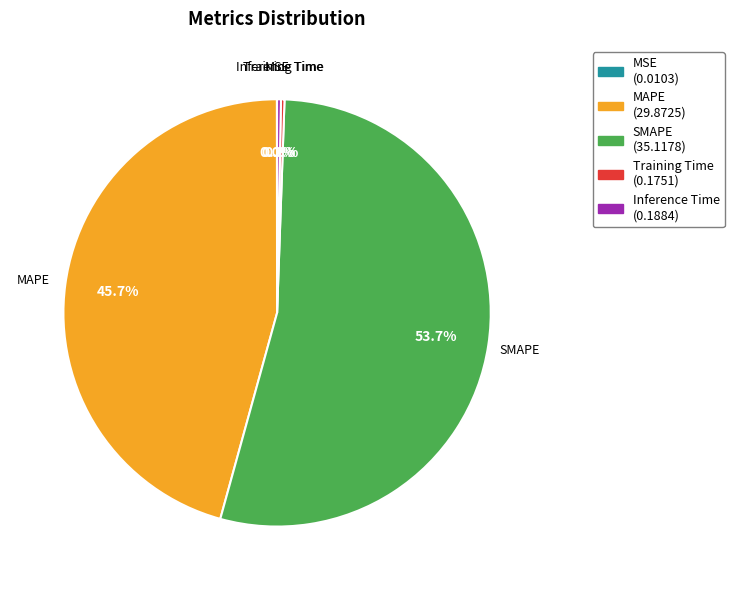

Between MAPE and Inference Time, which is larger?

MAPE